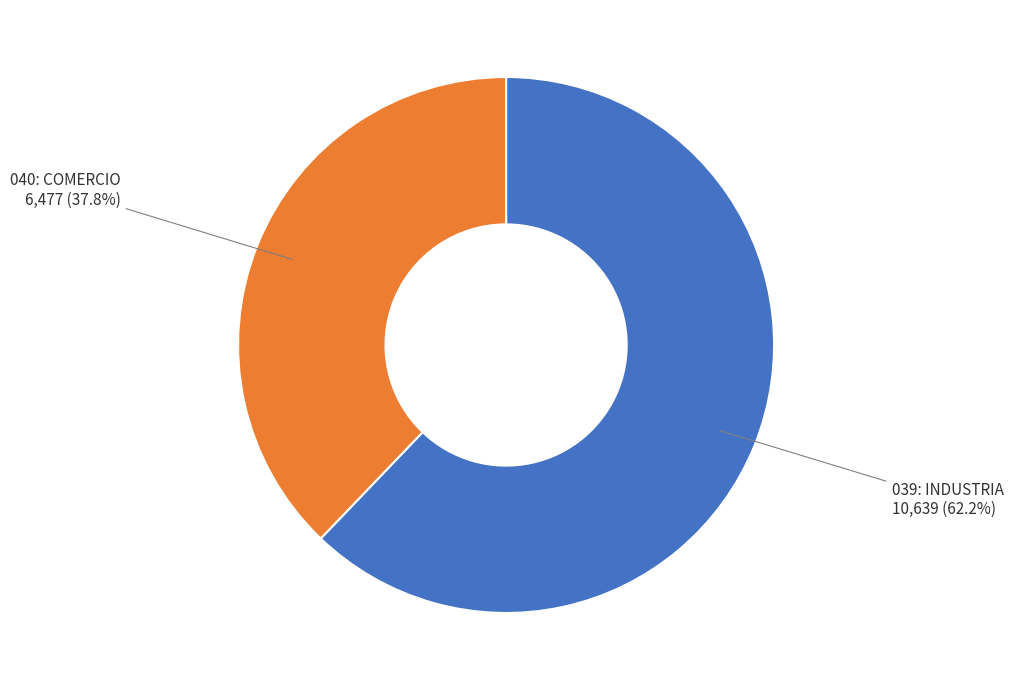

Is there a majority slice in this chart?

Yes